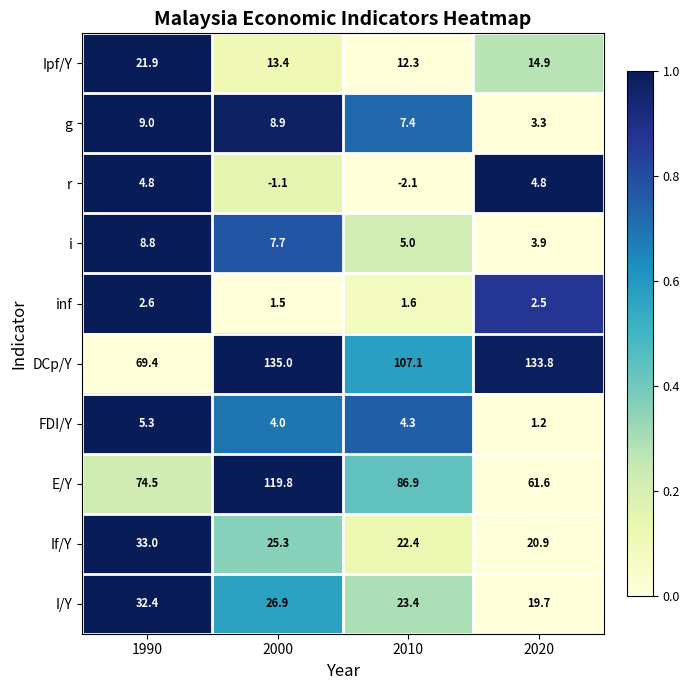

What is the minimum value for E/Y?

61.6